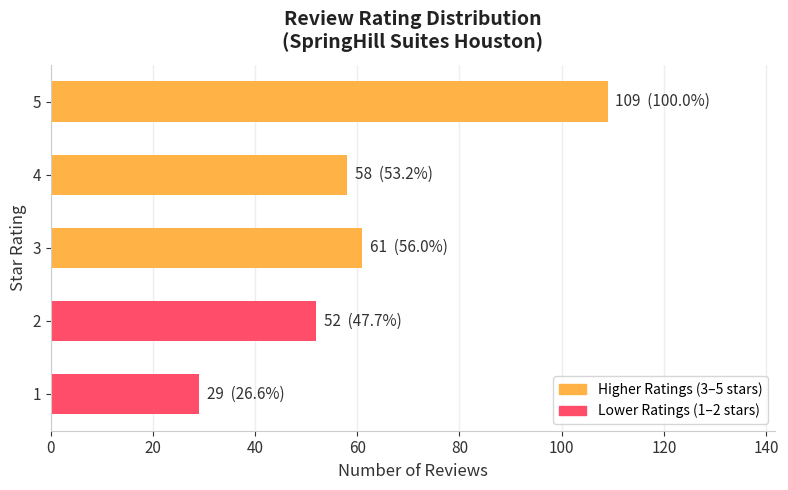

Which category has the highest value across all series?

5